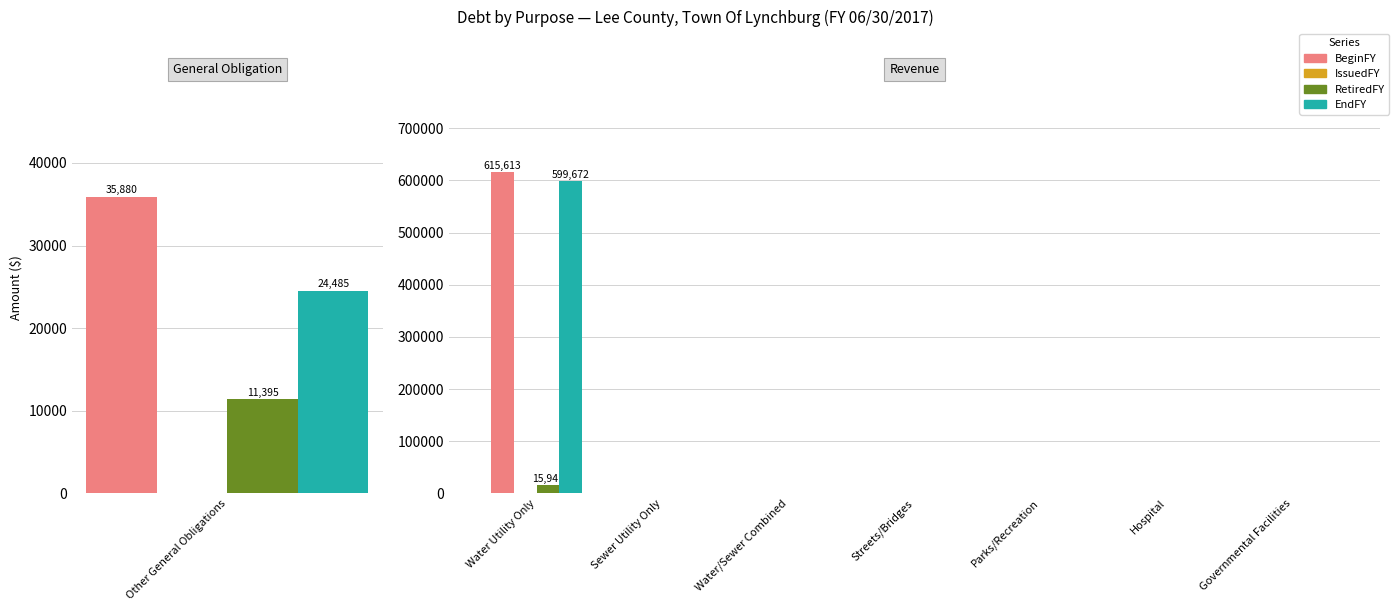

True or false: BeginFY has a value of -359769 at Hospital.

False